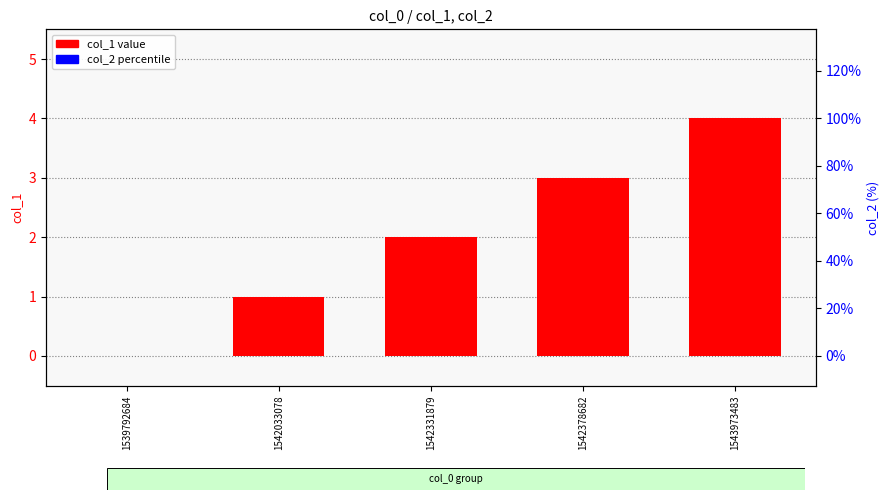

How many values in the col_1 series exceed 2?

2